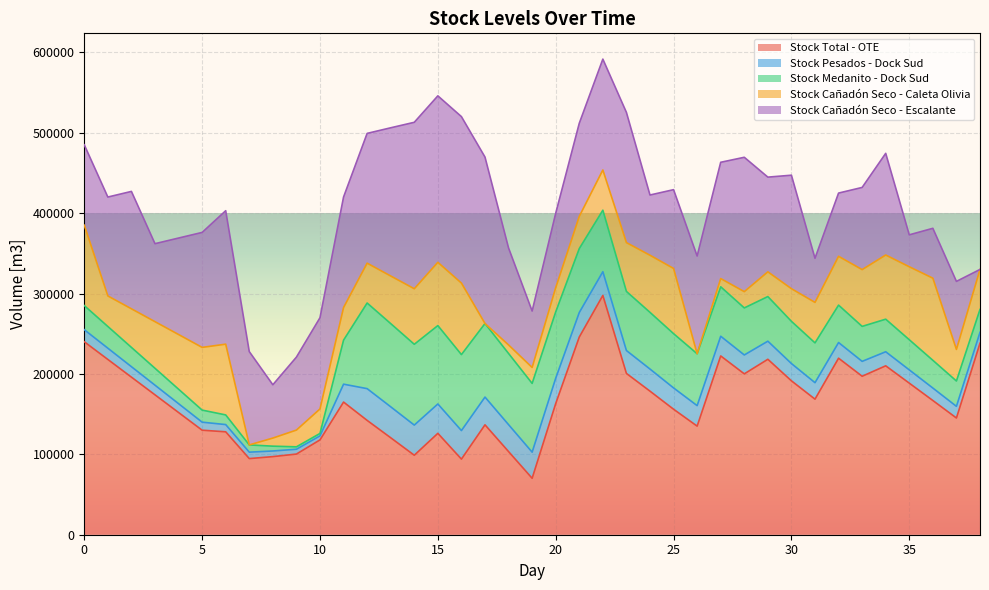

Which series has the largest total across all categories?

Stock Total - OTE